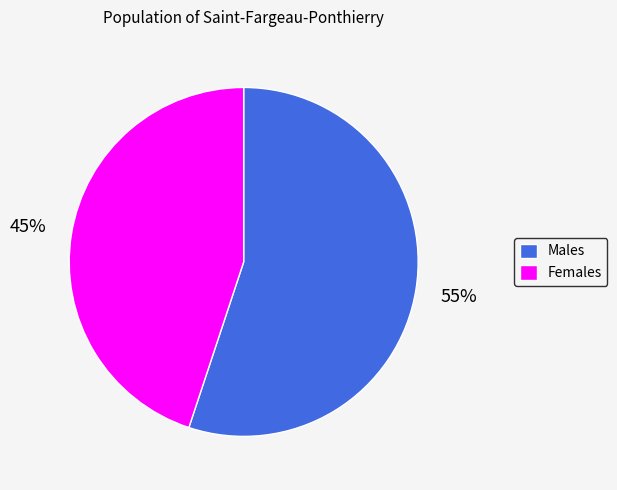

Is there a majority slice in this chart?

Yes